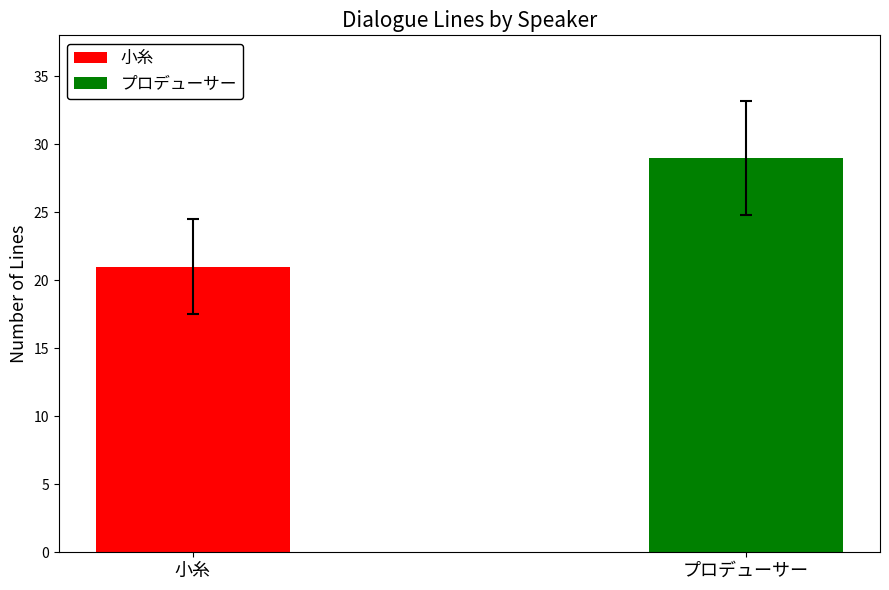

How many series are shown in this chart?

2